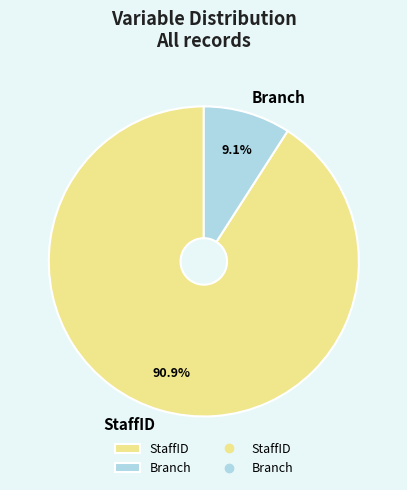

How much of the chart is everything except Branch?

90.9%